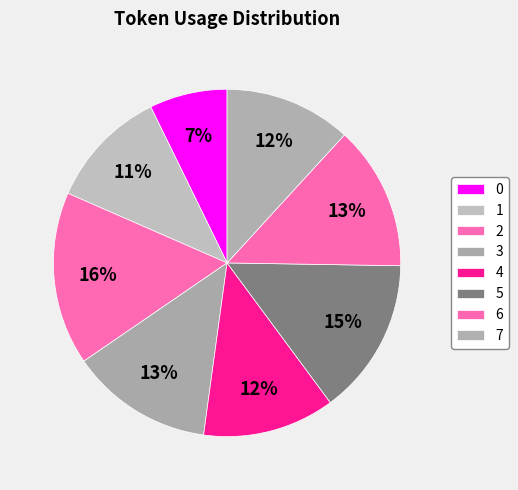

To the nearest percent, what is the difference between the largest and smallest slice percentages?

9%